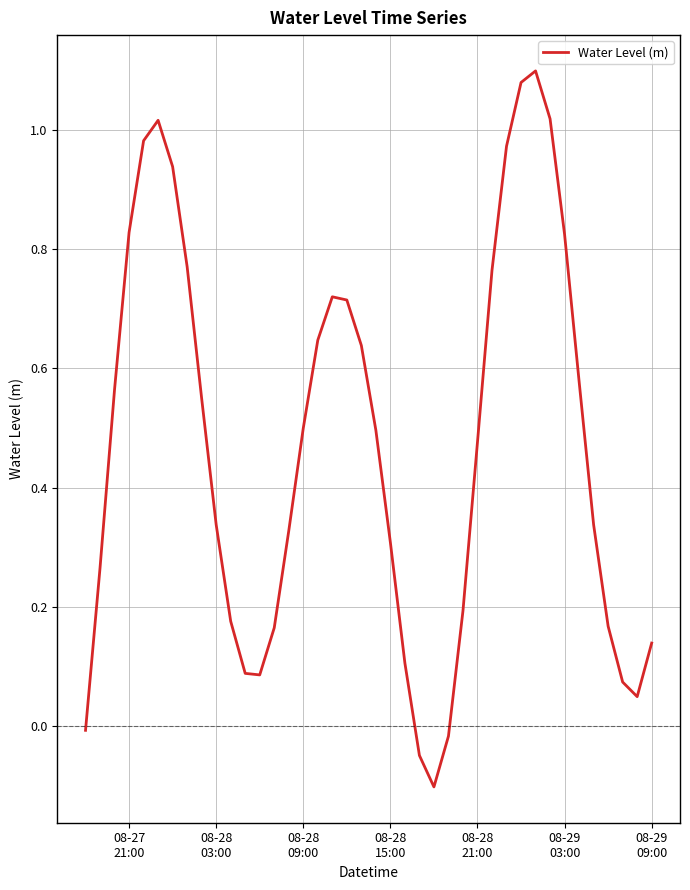

How many lines are shown in the chart?

1